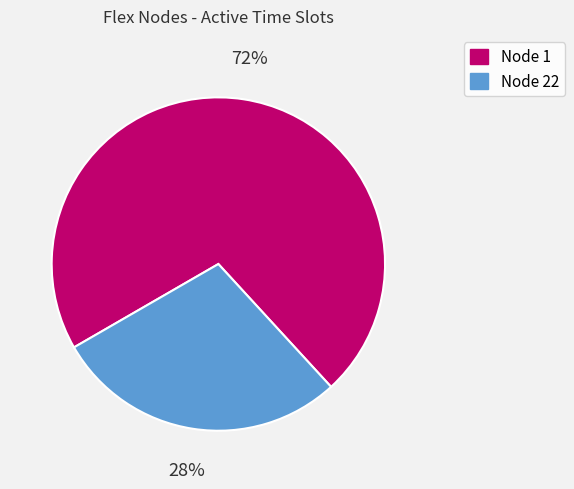

Between Node 22 and Node 1, which is larger?

Node 1